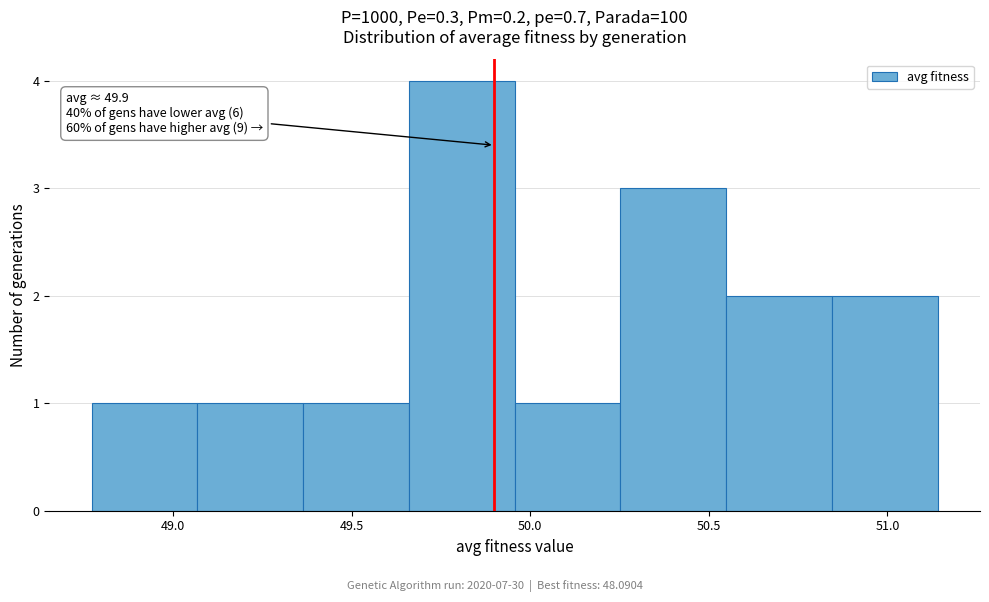

Which range on the x-axis has the tallest bar?

49.65 to 49.95